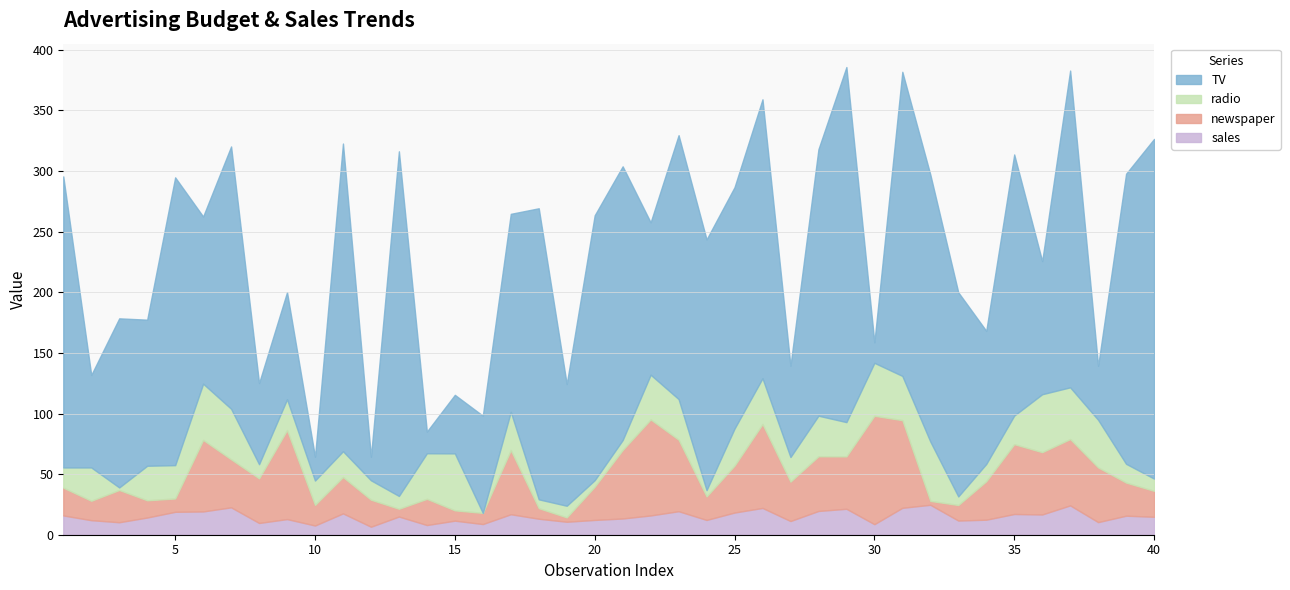

Which has a higher value, 35 or 33?

35